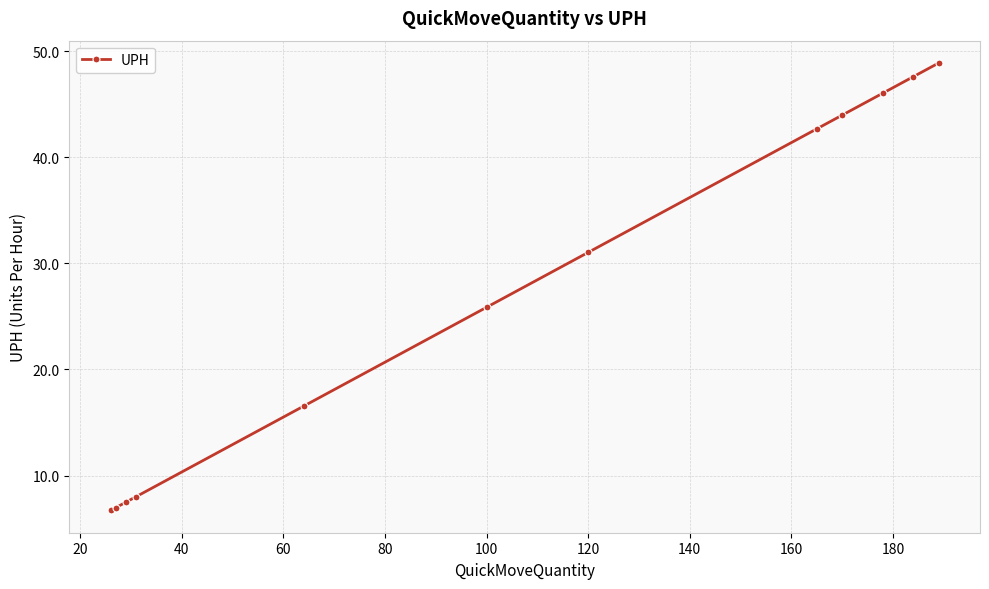

What is the maximum value shown in the chart?

48.9